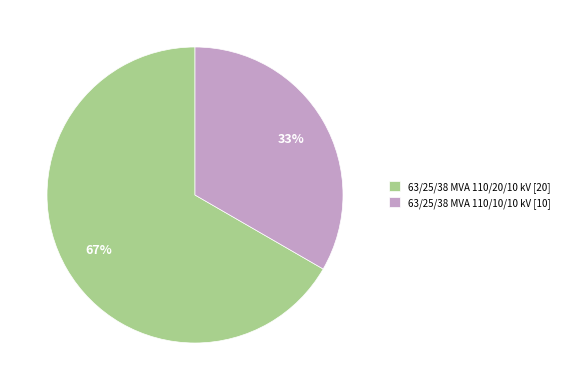

Approximately how many times larger is the value at 63/25/38 MVA 110/10/10 kV [10] compared to 63/25/38 MVA 110/20/10 kV [20]?

0.5